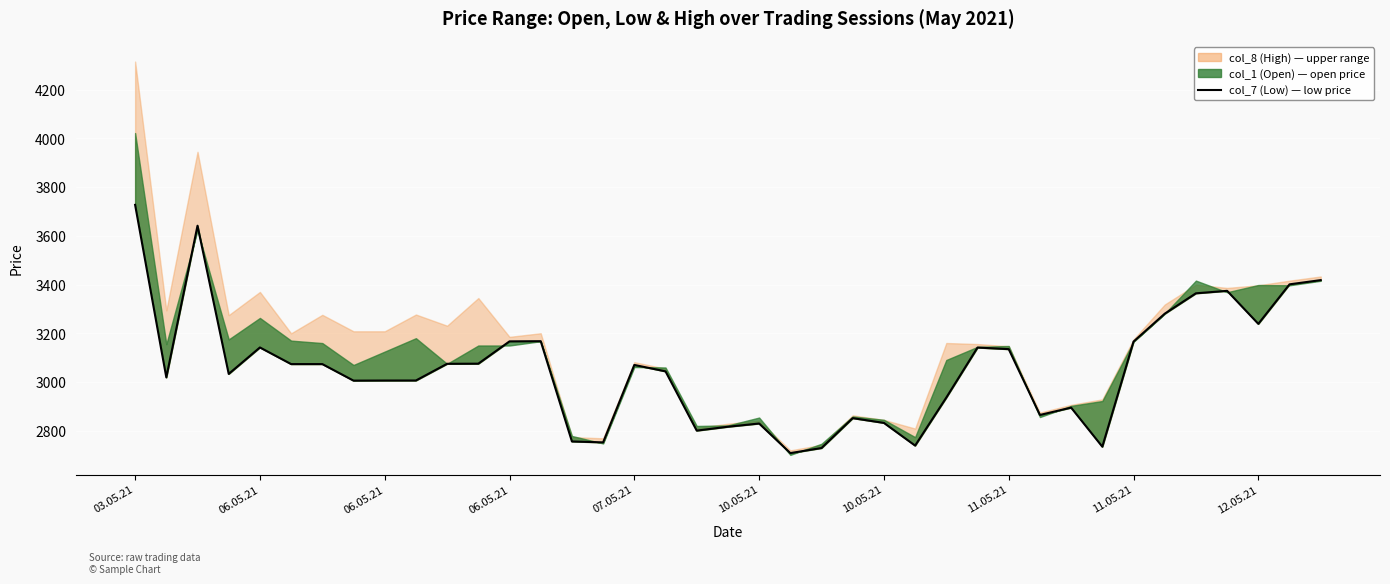

Which label corresponds to the largest value in the chart?

03.05.21